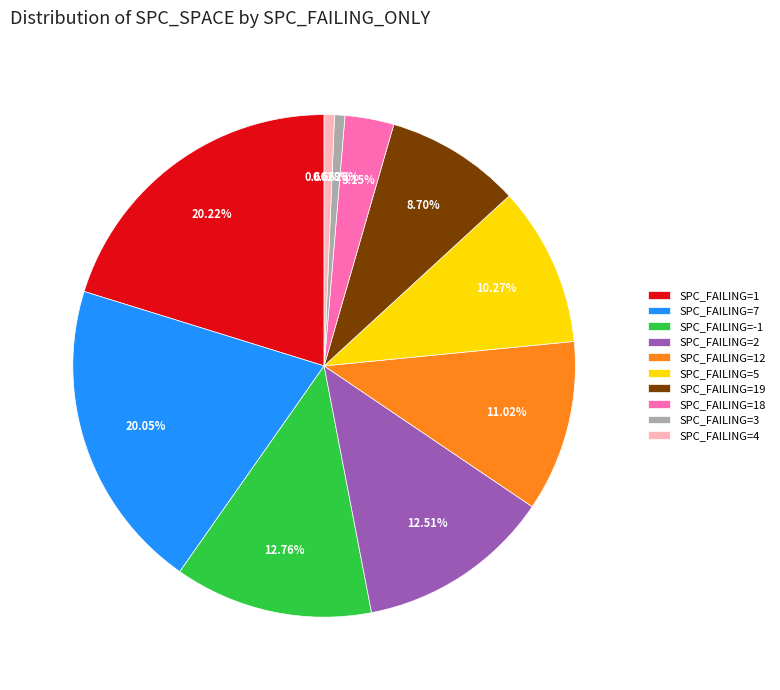

To the nearest percent, what is the average slice percentage?

10%